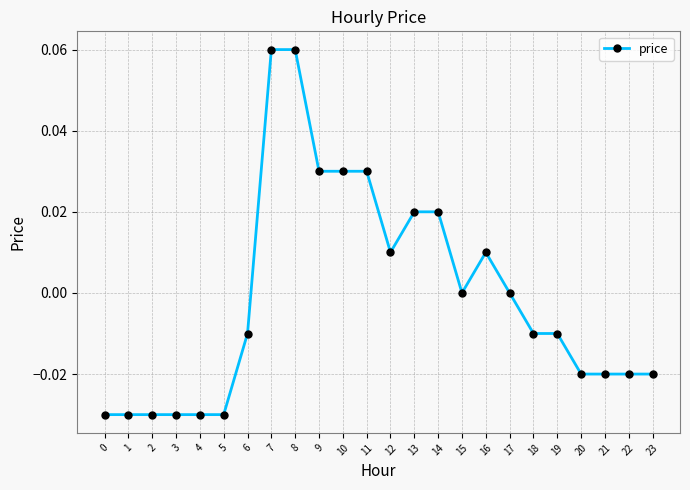

The chart shows a value of -0.0 at 6. True or false?

True